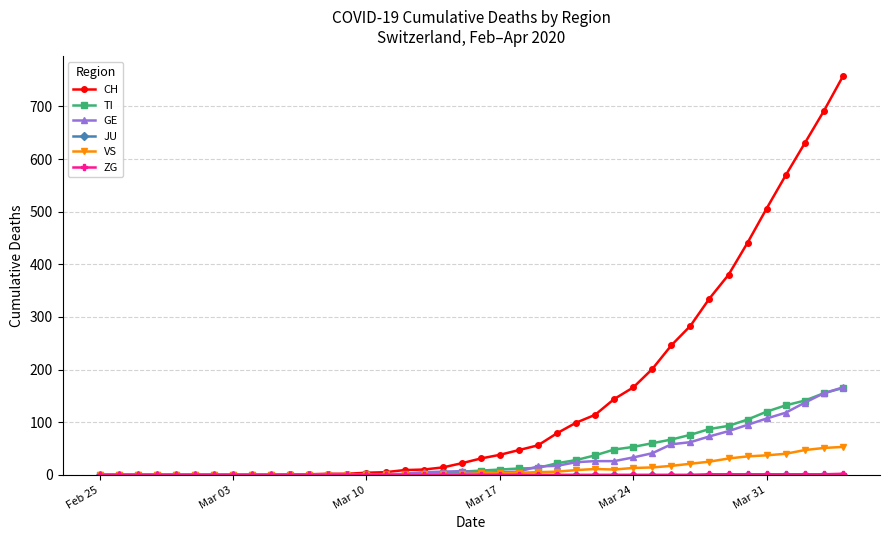

Which series has the largest total across all categories?

CH